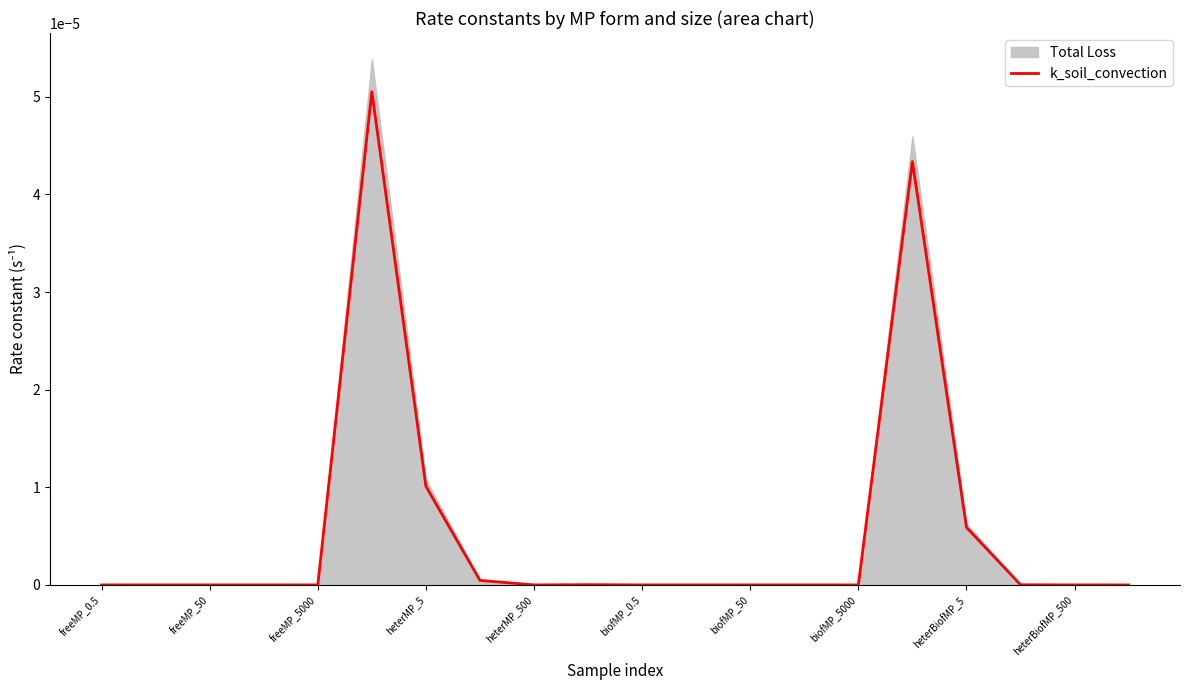

True or false: k_soil_convection has a value of 0.0 at freeMP_5000.

True